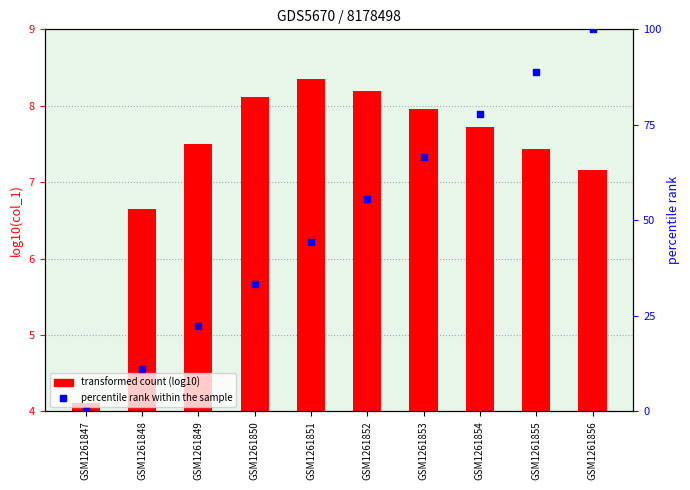

Is the value of percentile rank within the sample at GSM1261849 greater than the value of transformed count (log10) at GSM1261849?

Yes